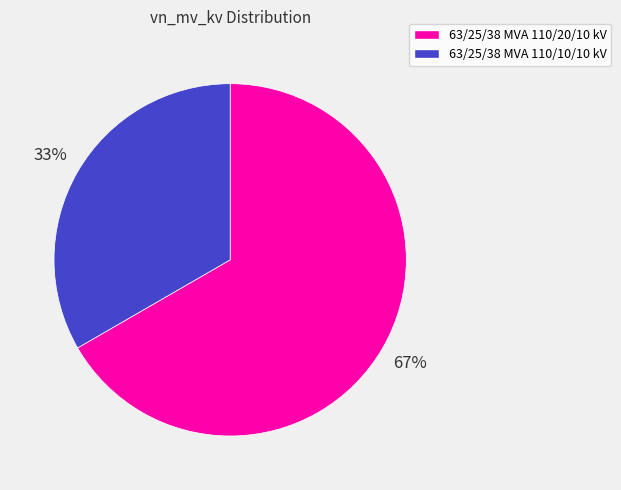

To the nearest percent, what is the combined percentage of 63/25/38 MVA 110/20/10 kV and 63/25/38 MVA 110/10/10 kV?

100%